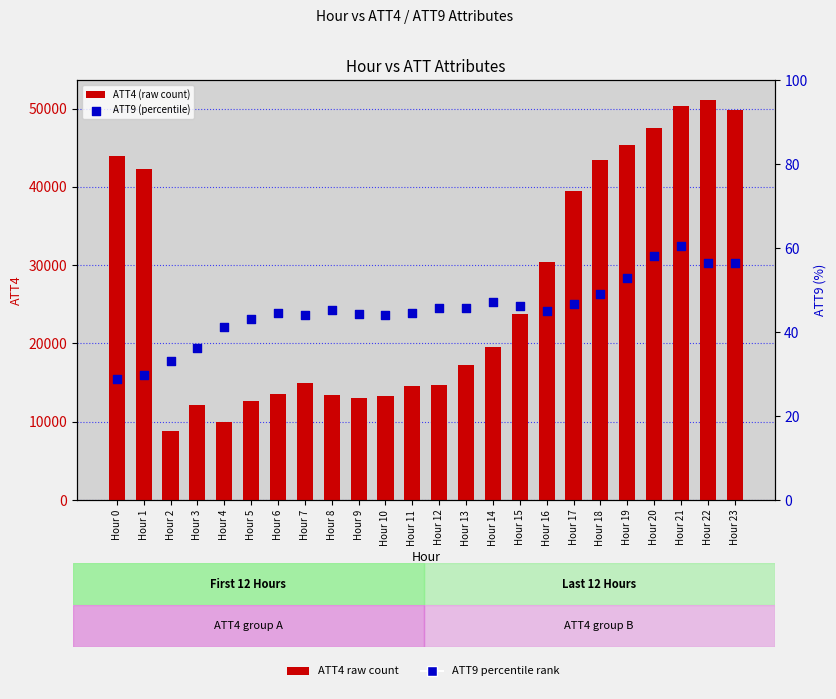

Which series has the widest spread of Y values?

ATT4 (raw count)